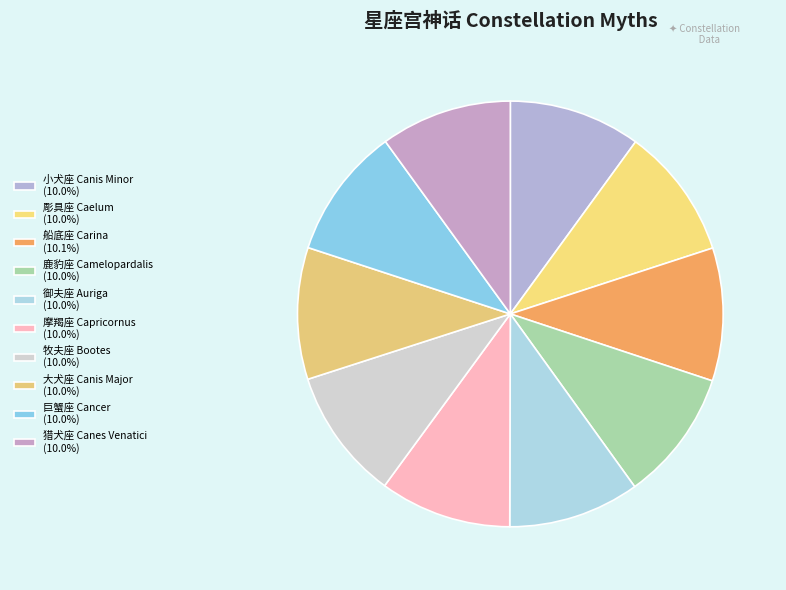

Count the number of slices in the pie.

10